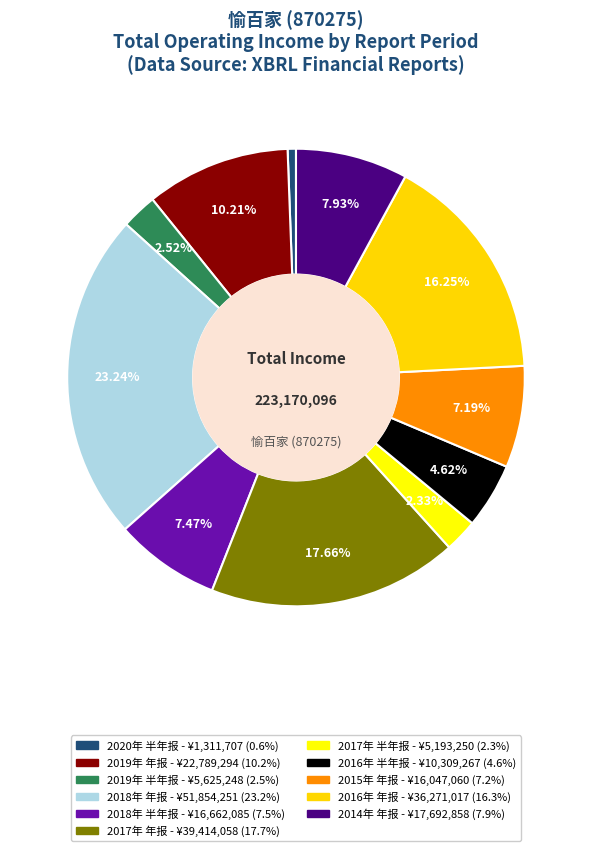

Count the number of slices in the pie.

11